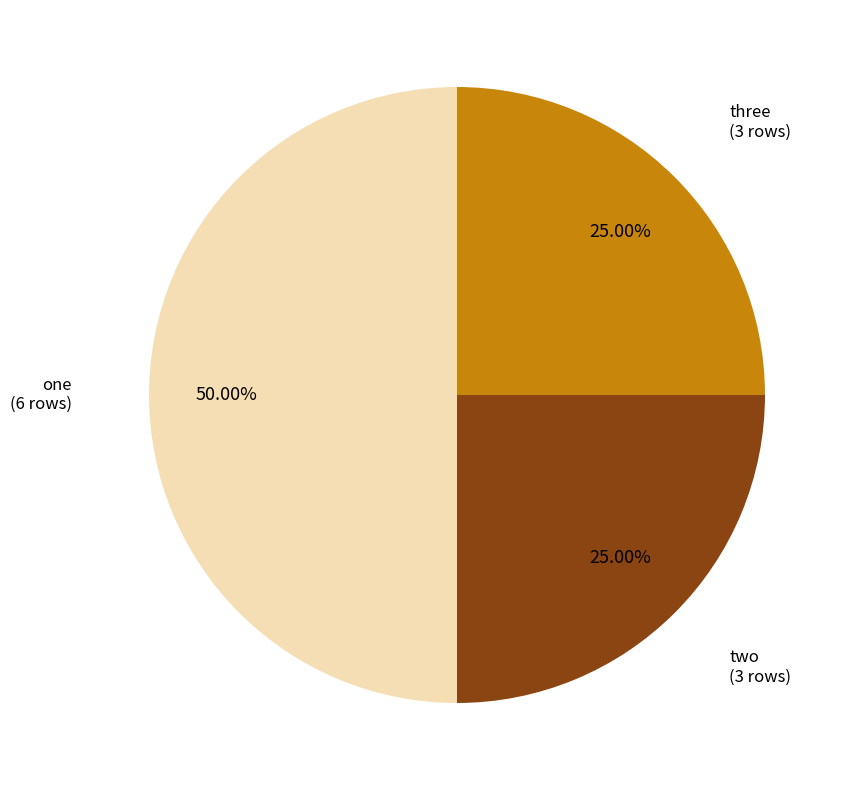

What percentage is the two slice, to the nearest percent?

25%